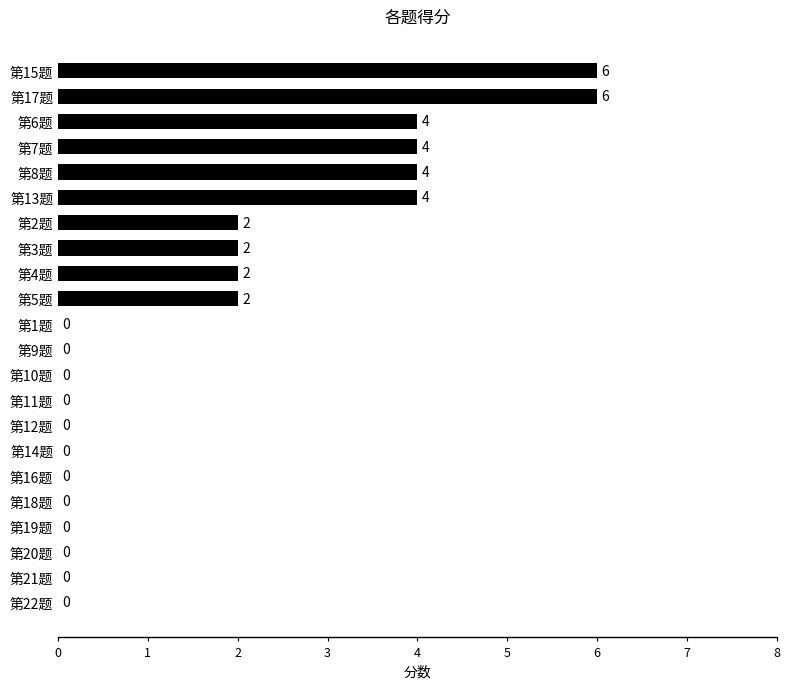

Which has a higher value, 第9题 or 第17题?

第17题